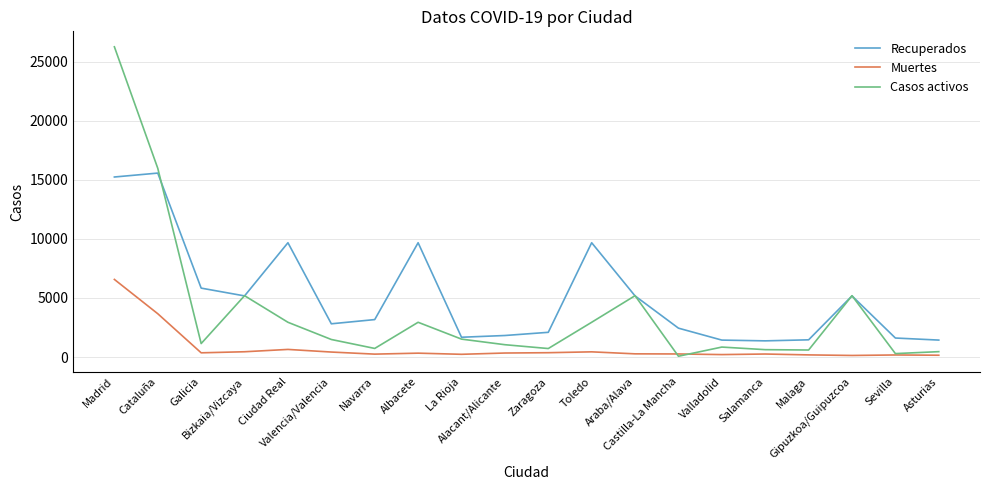

True or false: Muertes and Recuperados cross at least once.

False